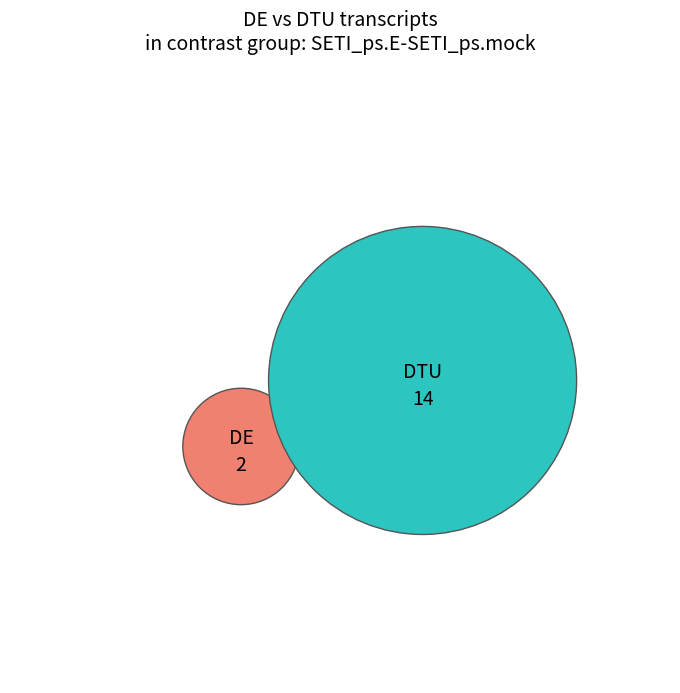

Does 0.1147137996968436 represent more than half of the total?

No